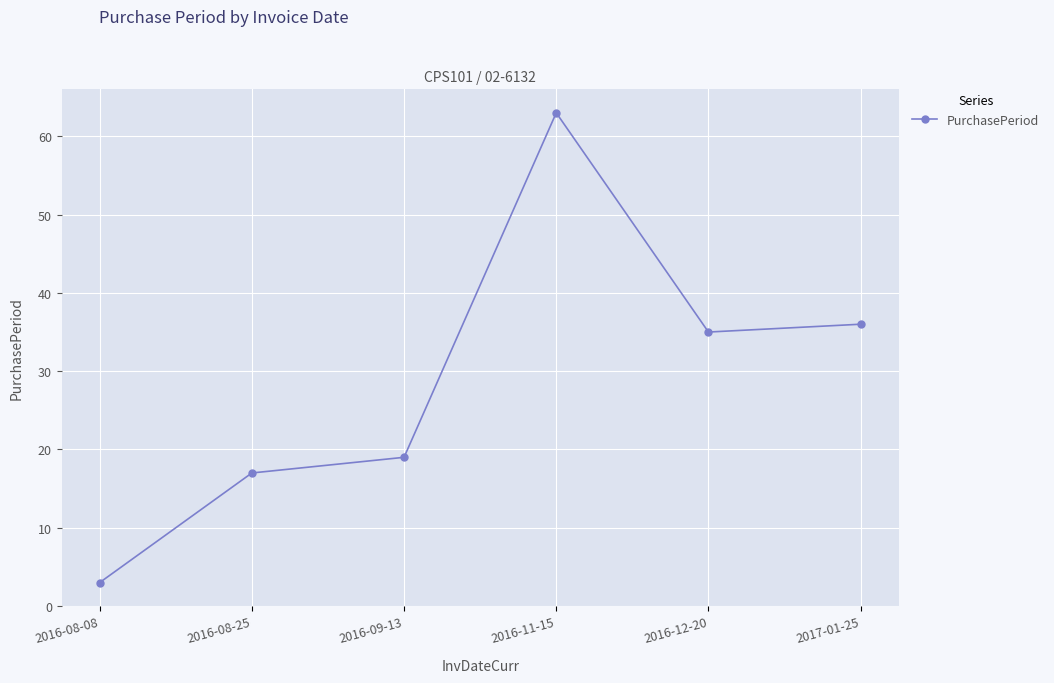

How many data points are less than 35?

3